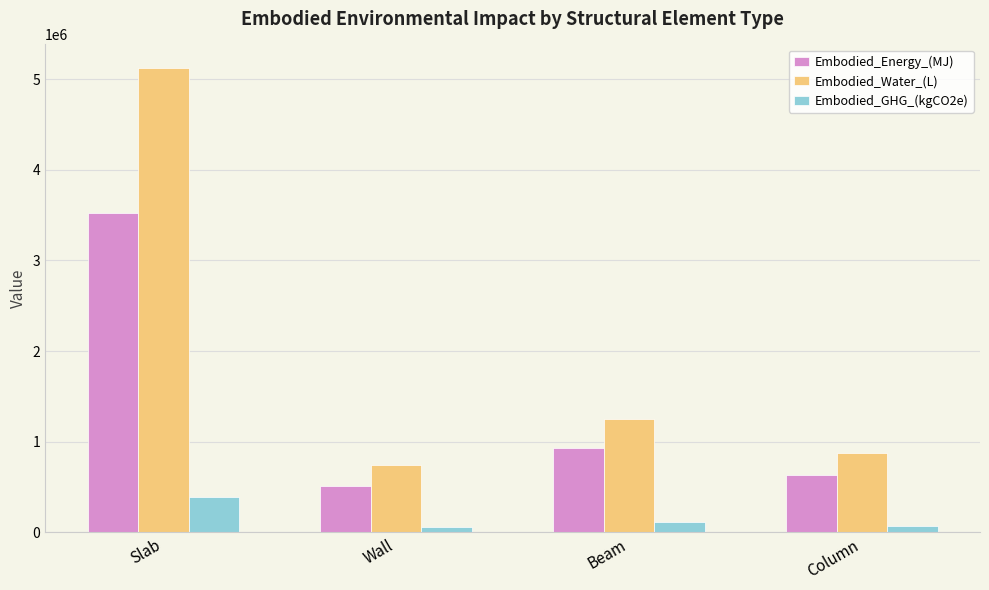

True or false: Embodied_Water_(L) has a value of 2688665.8 at Slab.

False